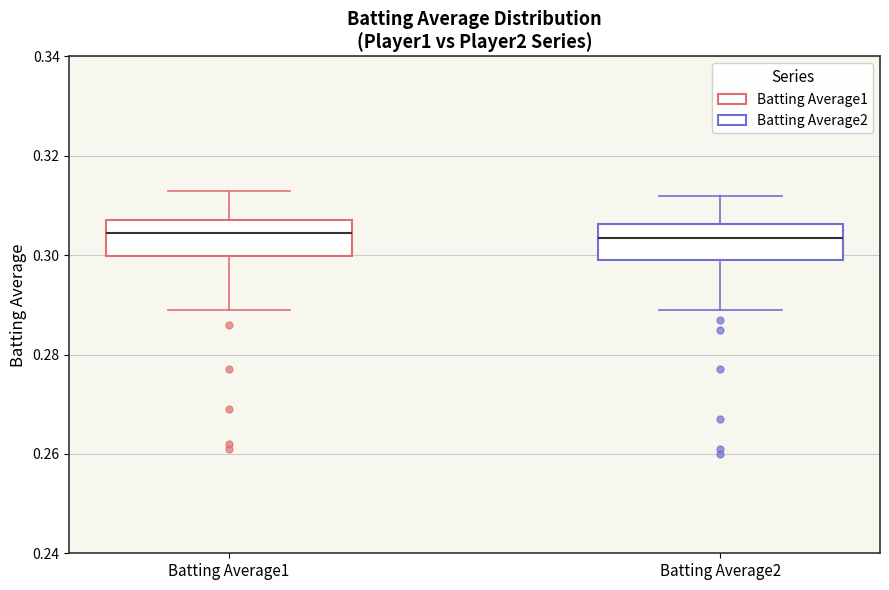

Where does the median line of the box for Batting Average1 sit on the y-axis? The values are not printed on the chart, so give them approximately, as read against the axis.

0.304